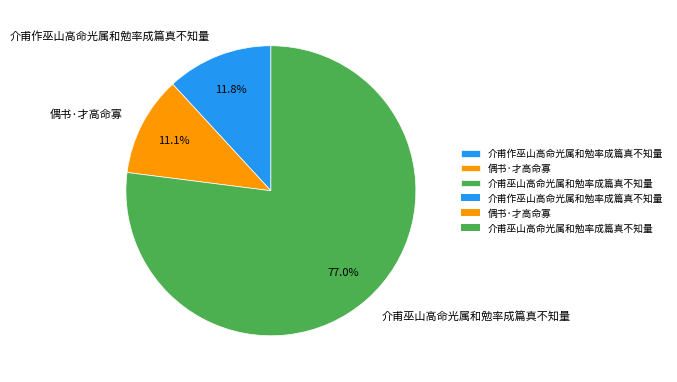

Between 介甫作巫山高命光属和勉率成篇真不知量 and 偶书·才高命寡, which is larger?

介甫作巫山高命光属和勉率成篇真不知量